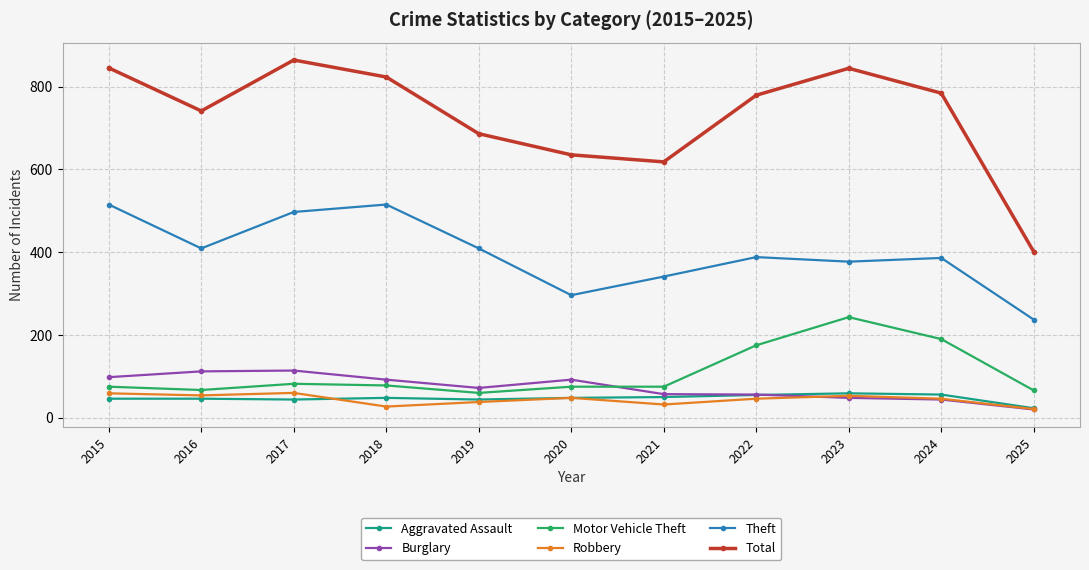

True or false: Burglary has a value of 92 at 2018.

True